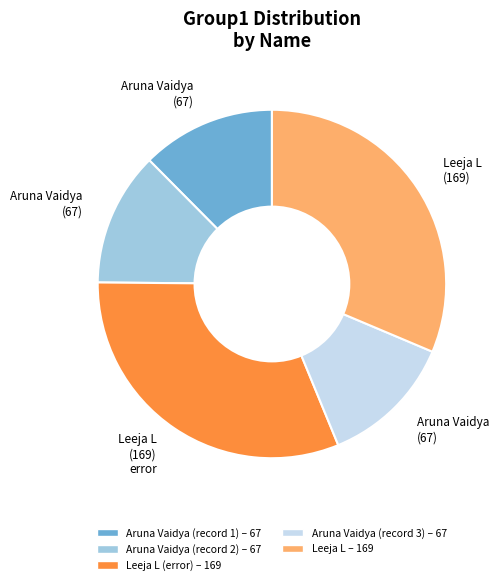

Does any single category account for the majority?

No